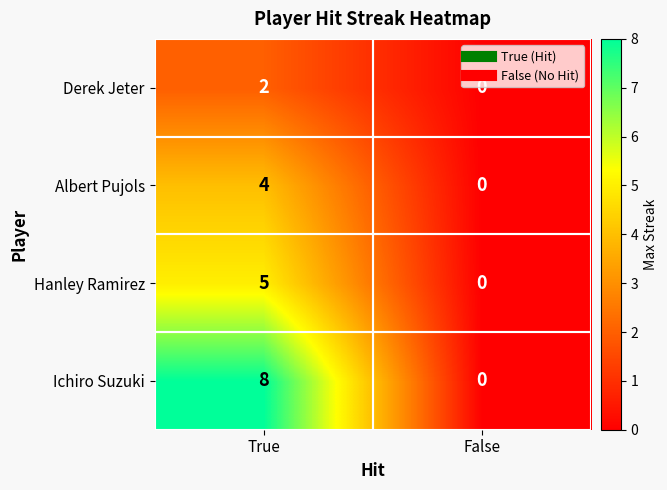

Read the Albert Pujols value at True.

4